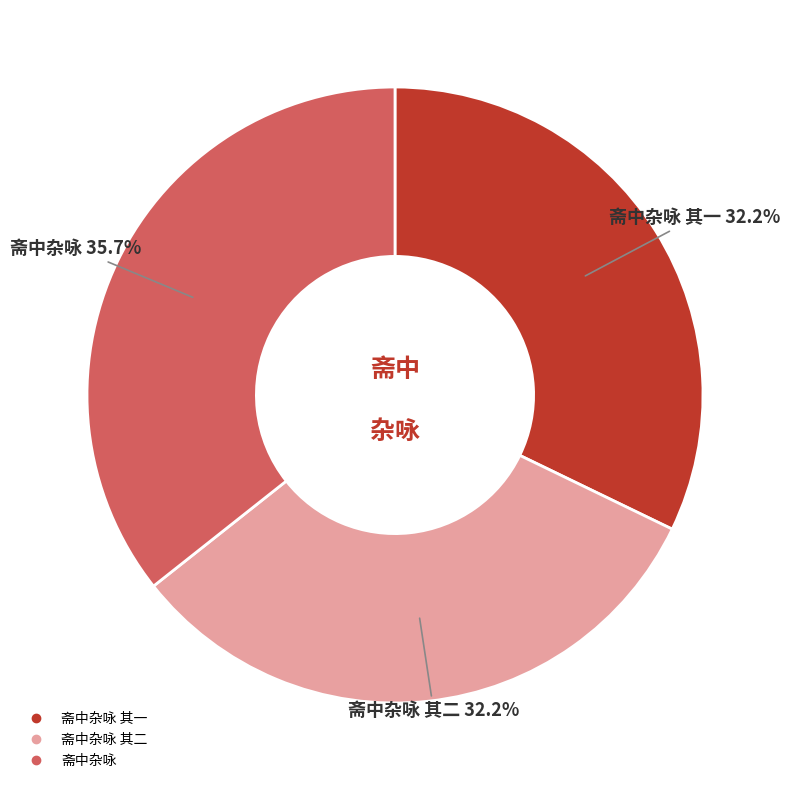

Does any single category account for the majority?

No